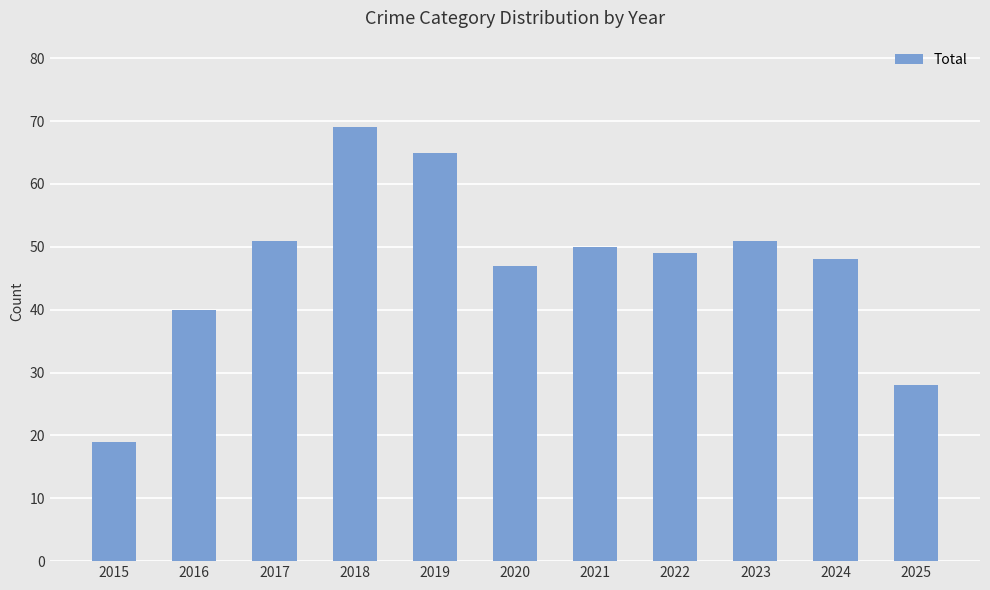

How many values are below 49?

5